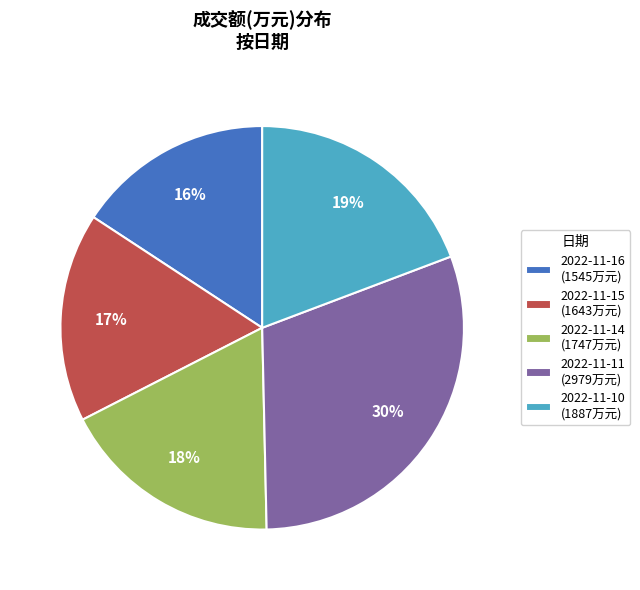

Do 2022-11-16 and 2022-11-11 together represent more than half of the pie?

No